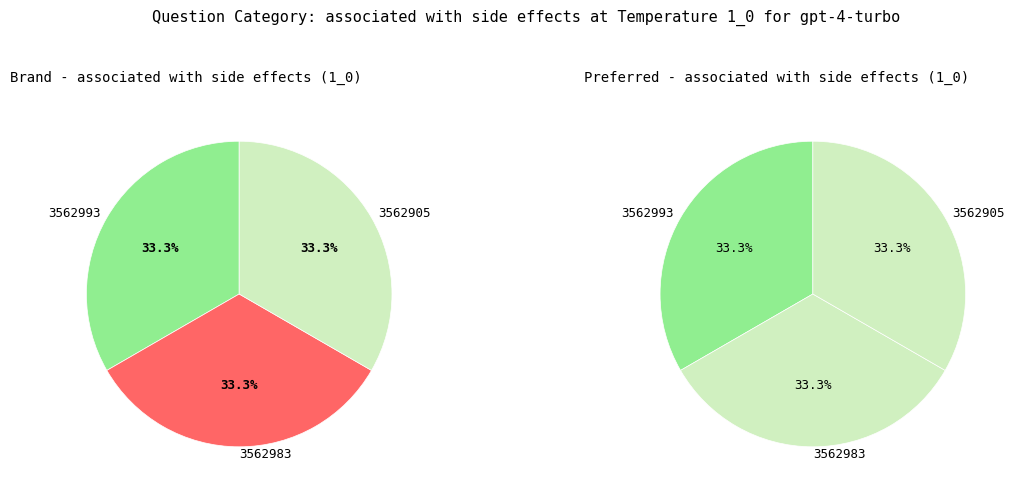

What percentage is the 3562993 slice, to the nearest percent?

33%